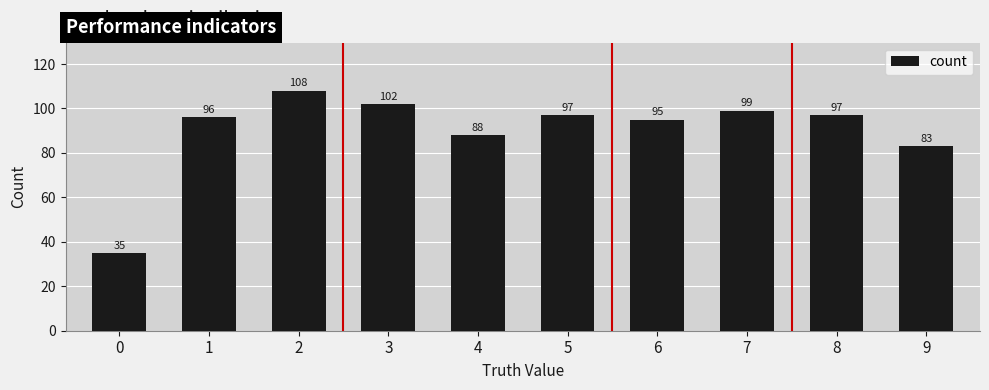

The value at 7 is 164. True or false?

False